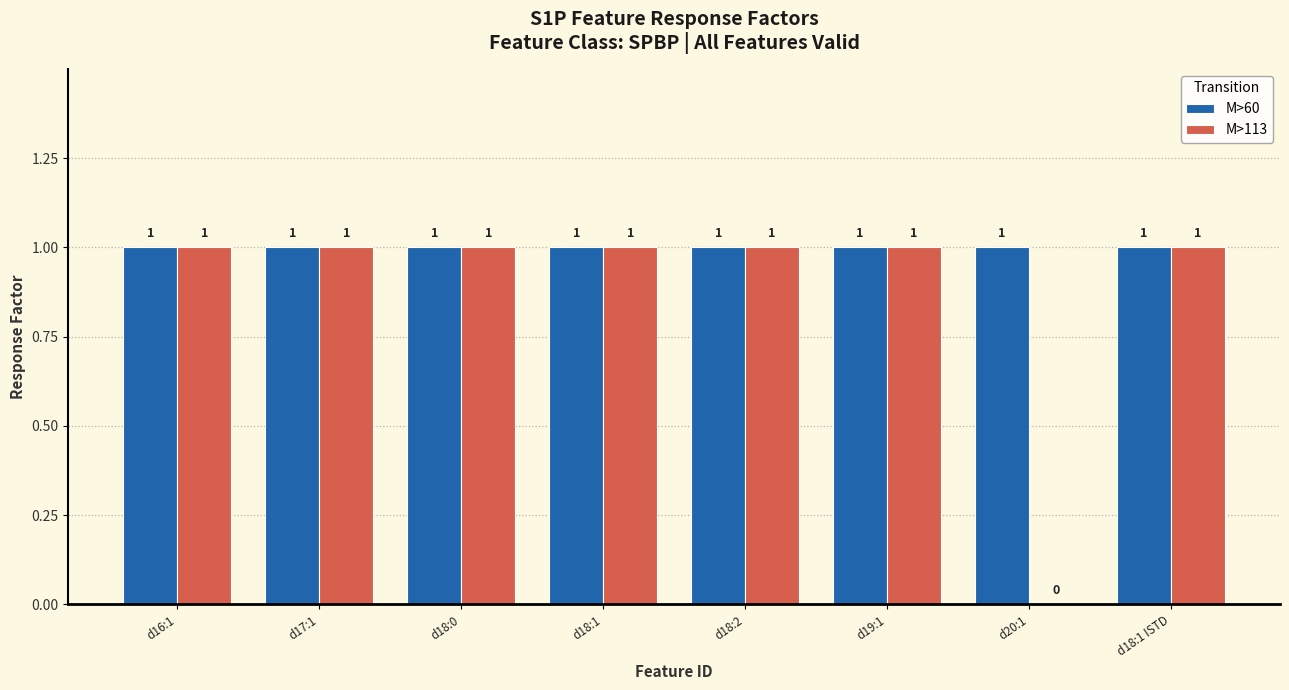

Count the number of data series in this chart.

2